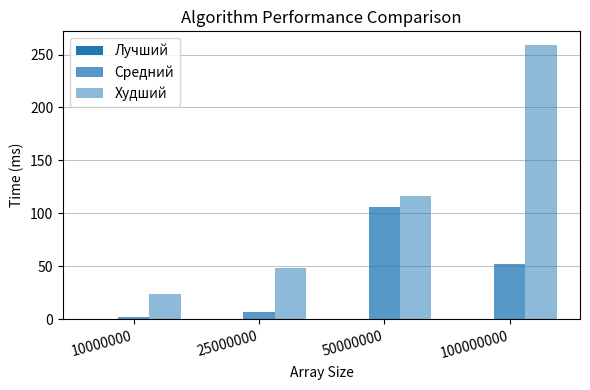

Are the bars horizontal?

No